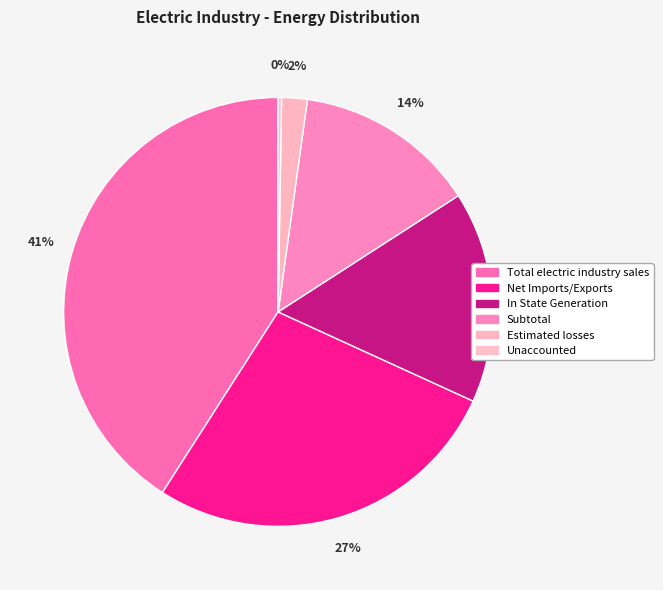

Count the number of slices in the pie.

6